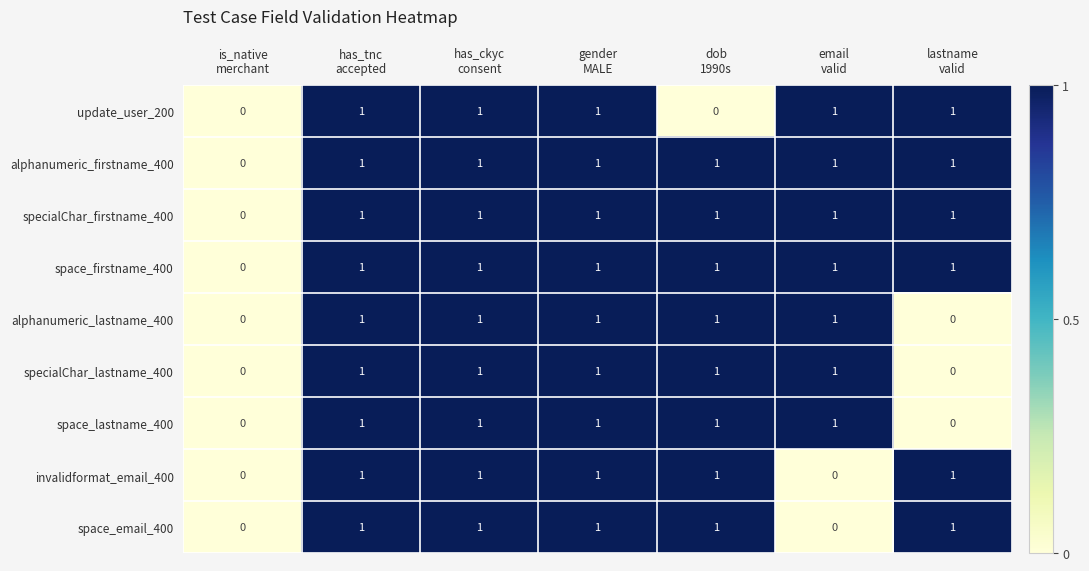

Count the alphanumeric_lastname_400 values in the range 0 to 1.

7